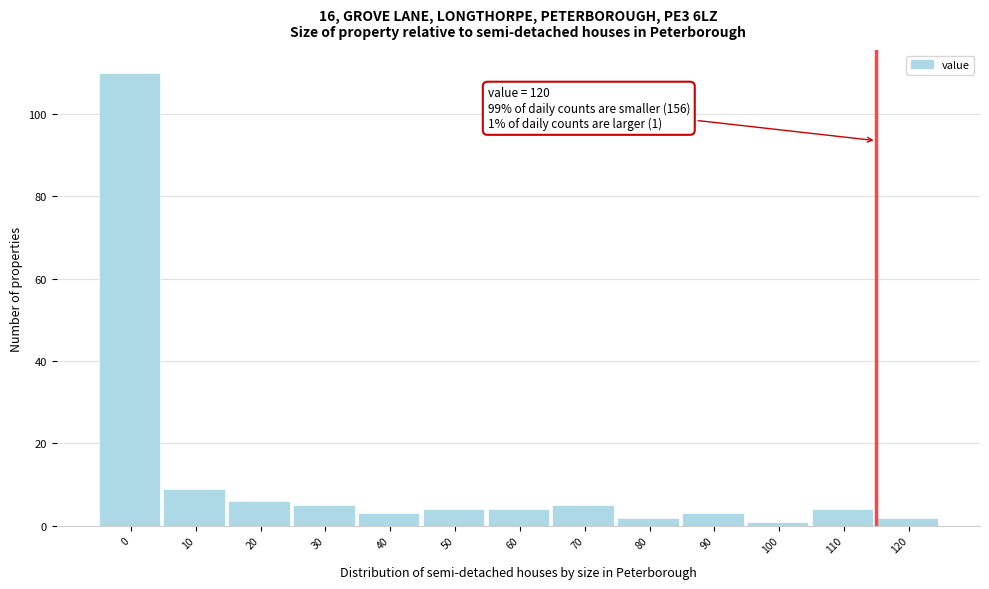

Reading left to right, what are all the values shown in this chart?

110	9	6	5	3	4	4	5	2	3	1	4	2